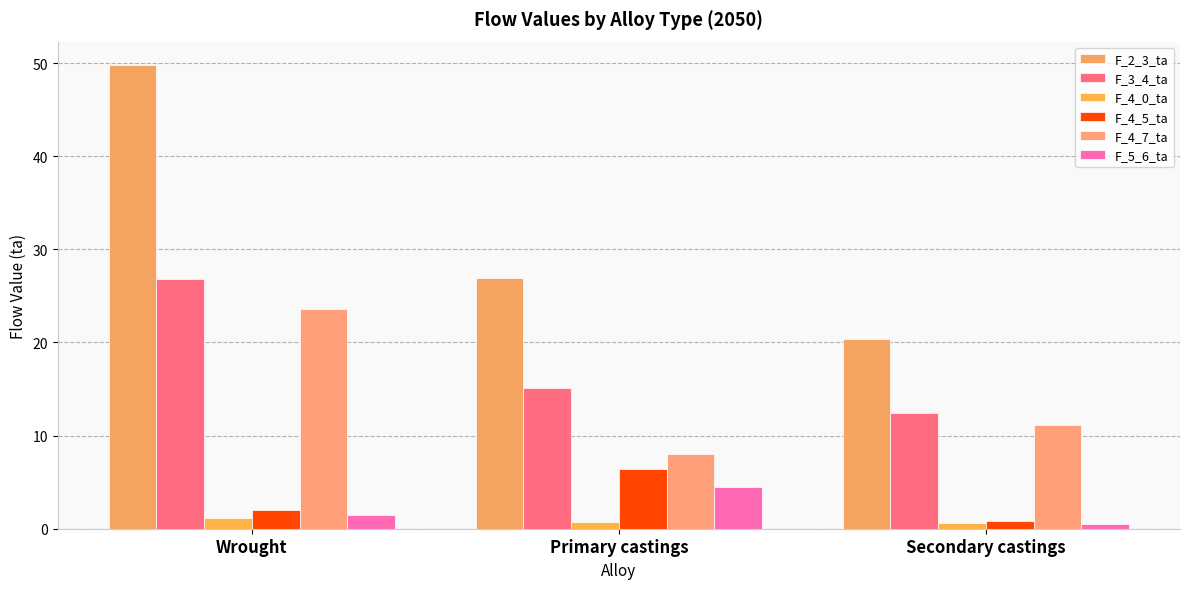

How many groups of bars are there?

3